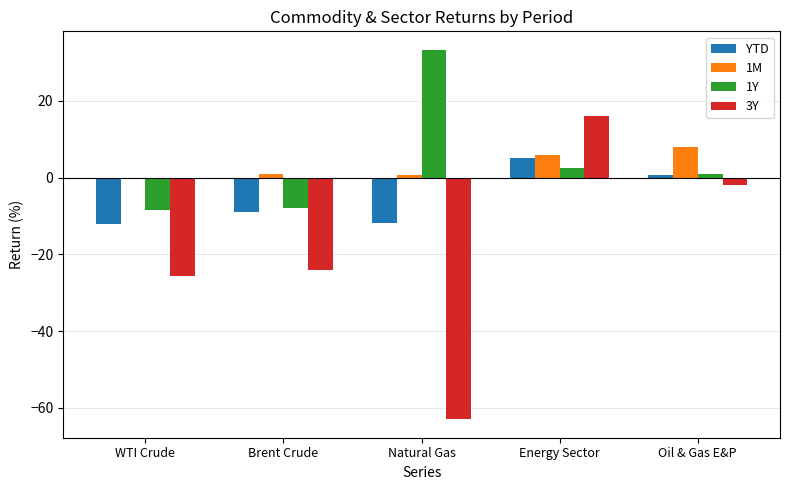

Which category has the highest value in the YTD series?

Energy Sector